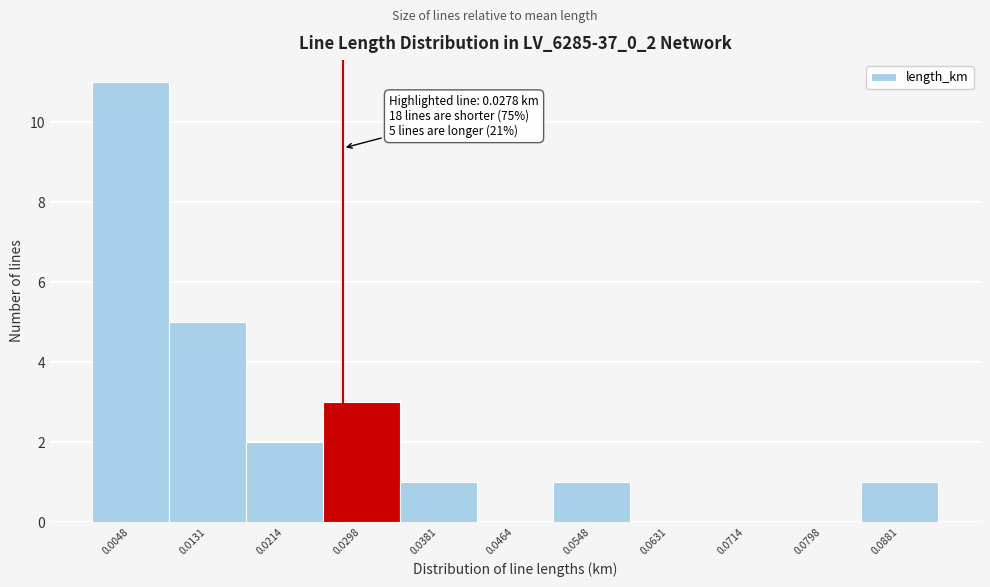

Which range on the x-axis has the tallest bar?

0.001 to 0.009